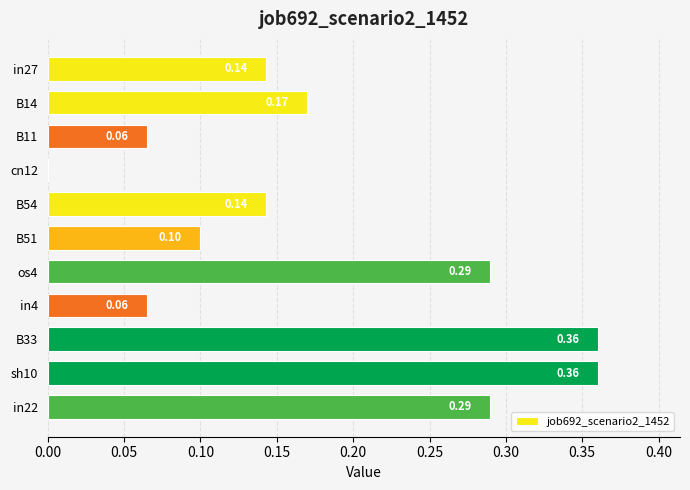

Which has a higher value, B14 or B33?

B33